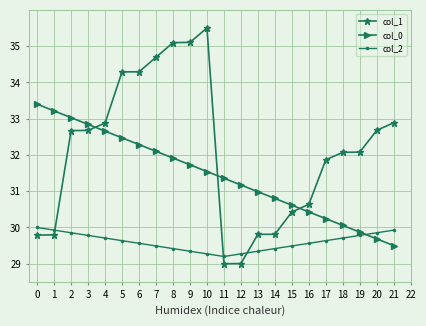

True or false: col_0 has more than 1 interior local peaks.

False